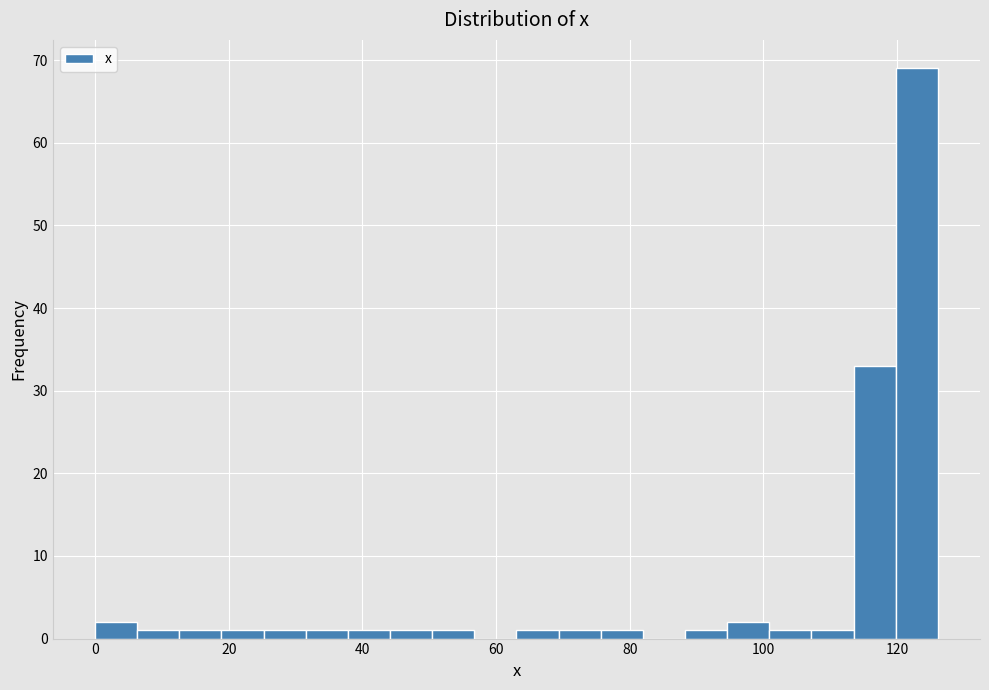

Around what value on the x-axis is the tallest bar? Give the approximate position of its centre, as read against the axis.

122